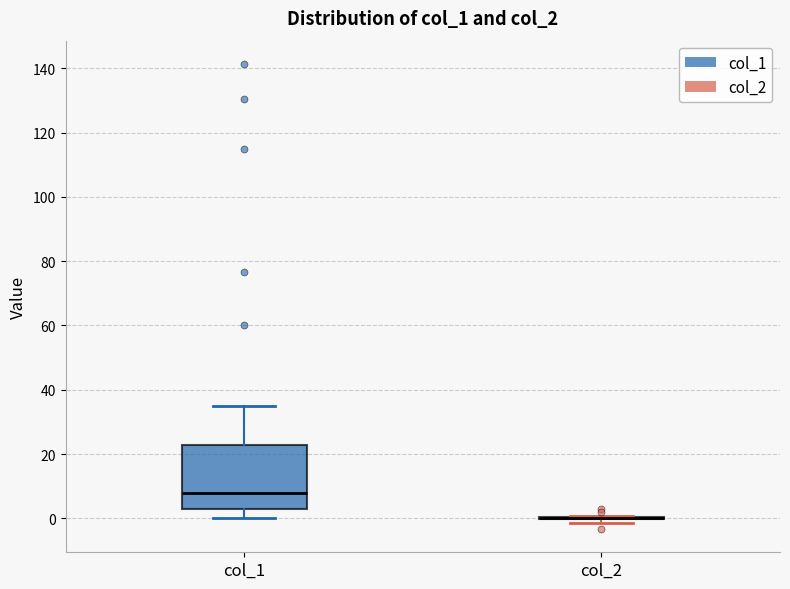

Reading left to right, read every box against the y-axis: the position of its median line, the range the box covers, and the ends of its whiskers. The values are not printed on the chart, so give them approximately, as read against the axis.

col_1: median 8, box 2 to 22, whiskers 0 to 34
col_2: box collapsed to a line at 0, whiskers -2 to 0